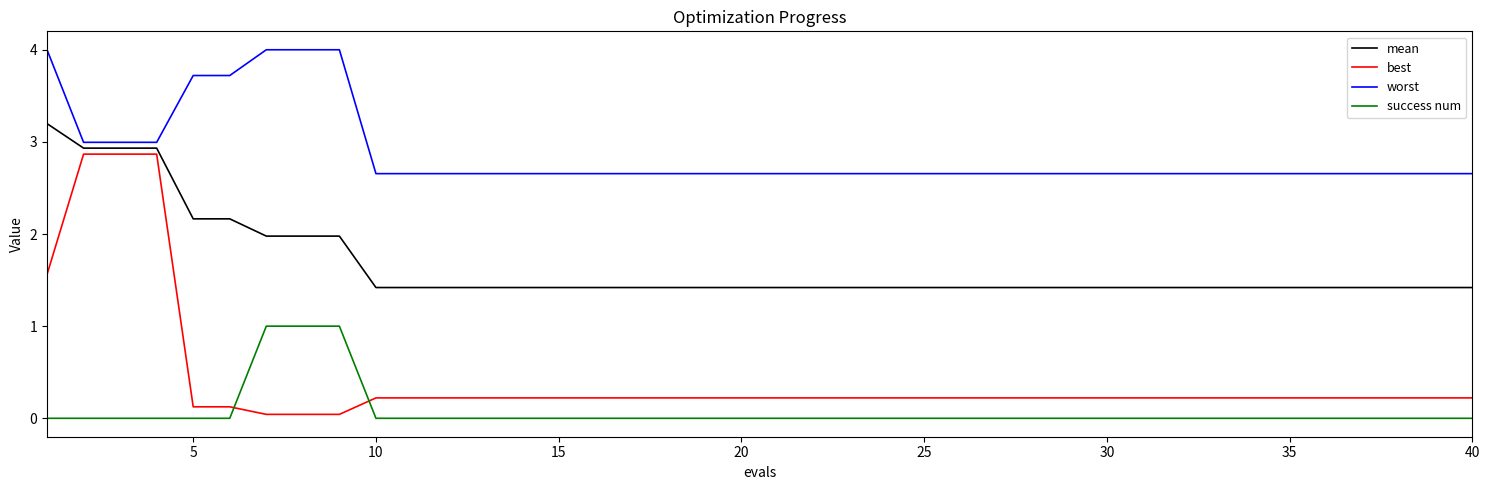

What is the greatest value displayed?

4.0